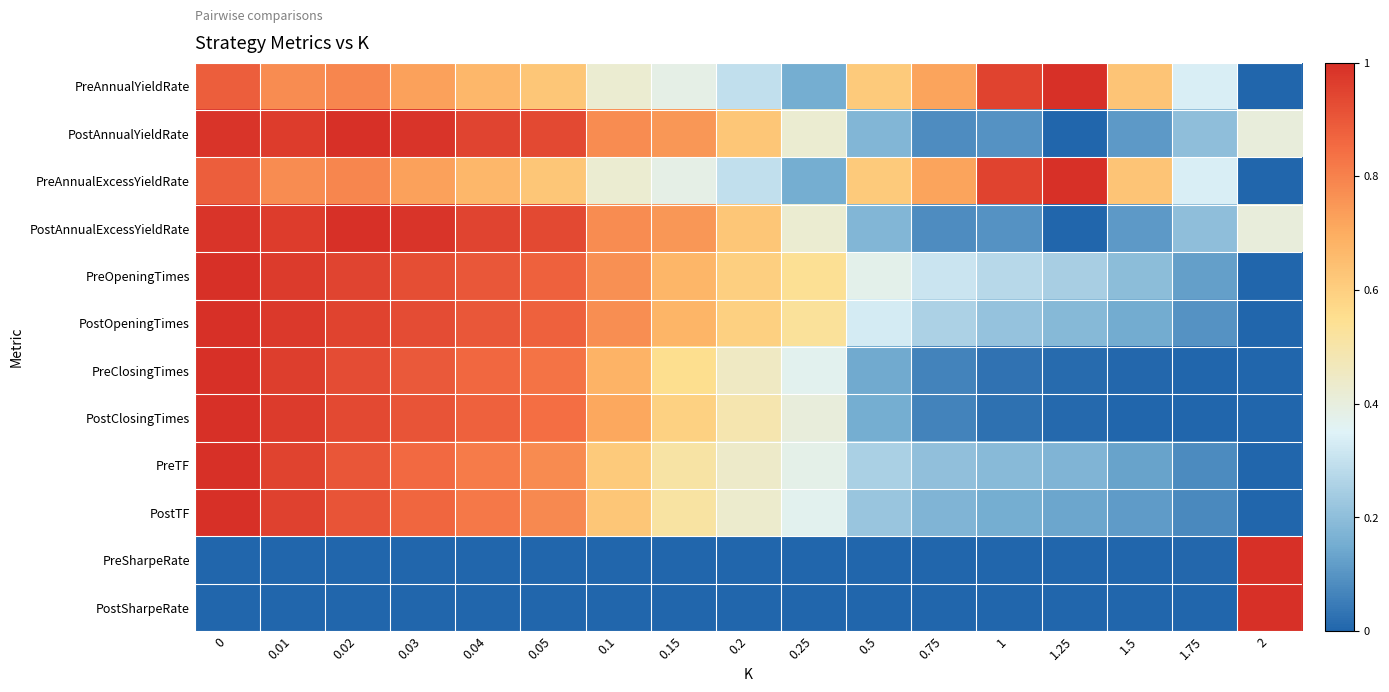

Reading left to right, what are all the values shown in this chart?

row_0: 0.9	0.8	0.8	0.7	0.7	0.6	0.4	0.4	0.3	0.2	0.6	0.7	0.9	1.0	0.6	0.3	0.0
row_1: 1.0	1.0	1.0	1.0	0.9	0.9	0.8	0.8	0.6	0.4	0.2	0.1	0.1	0.0	0.1	0.2	0.4
row_2: 0.9	0.8	0.8	0.7	0.7	0.6	0.4	0.4	0.3	0.2	0.6	0.7	0.9	1.0	0.6	0.3	0.0
row_3: 1.0	1.0	1.0	1.0	0.9	0.9	0.8	0.8	0.6	0.4	0.2	0.1	0.1	0.0	0.1	0.2	0.4
row_4: 1.0	1.0	0.9	0.9	0.9	0.9	0.8	0.7	0.6	0.5	0.4	0.3	0.3	0.2	0.2	0.1	0.0
row_5: 1.0	1.0	1.0	0.9	0.9	0.9	0.8	0.7	0.6	0.5	0.3	0.3	0.2	0.2	0.2	0.1	0.0
row_6: 1.0	1.0	0.9	0.9	0.9	0.8	0.7	0.6	0.5	0.4	0.1	0.1	0.0	0.0	0.0	0.0	0.0
row_7: 1.0	1.0	0.9	0.9	0.9	0.8	0.7	0.6	0.5	0.4	0.2	0.1	0.0	0.0	0.0	0.0	0.0
row_8: 1.0	1.0	0.9	0.9	0.8	0.8	0.6	0.5	0.4	0.4	0.3	0.2	0.2	0.2	0.1	0.1	0.0
row_9: 1.0	1.0	0.9	0.9	0.8	0.8	0.6	0.5	0.4	0.4	0.2	0.2	0.2	0.1	0.1	0.1	0.0
row_10: 0.0	0.0	0.0	0.0	0.0	0.0	0.0	0.0	0.0	0.0	0.0	0.0	0.0	0.0	0.0	0.0	1.0
row_11: 0.0	0.0	0.0	0.0	0.0	0.0	0.0	0.0	0.0	0.0	0.0	0.0	0.0	0.0	0.0	0.0	1.0